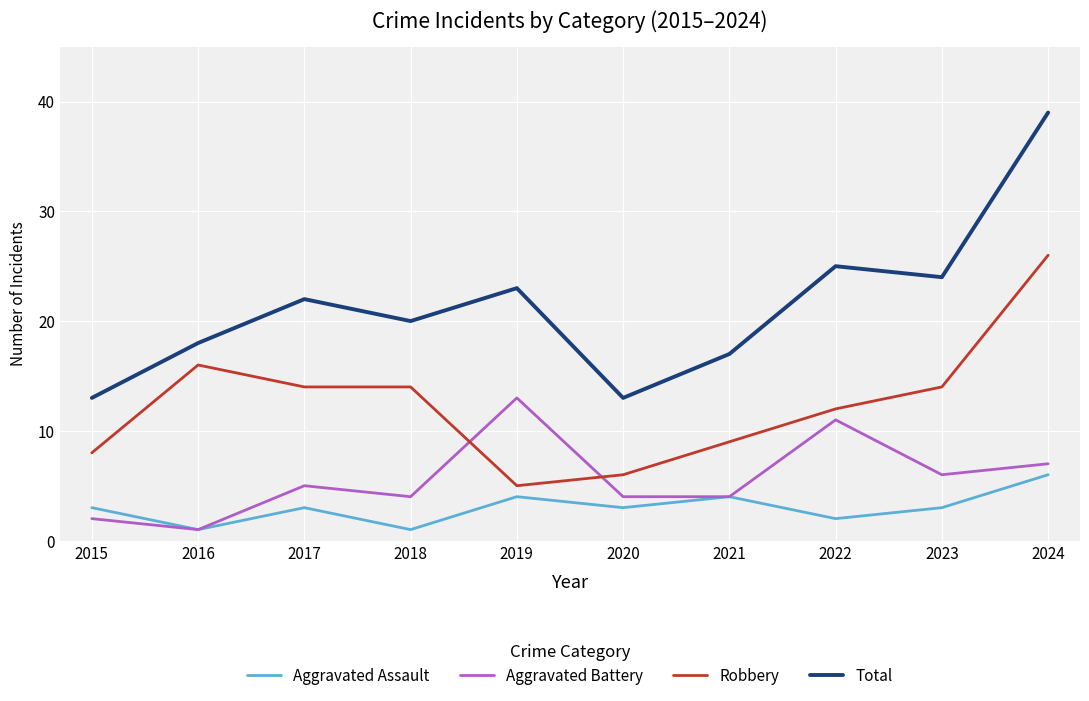

True or false: Aggravated Battery and Total cross at least once.

False